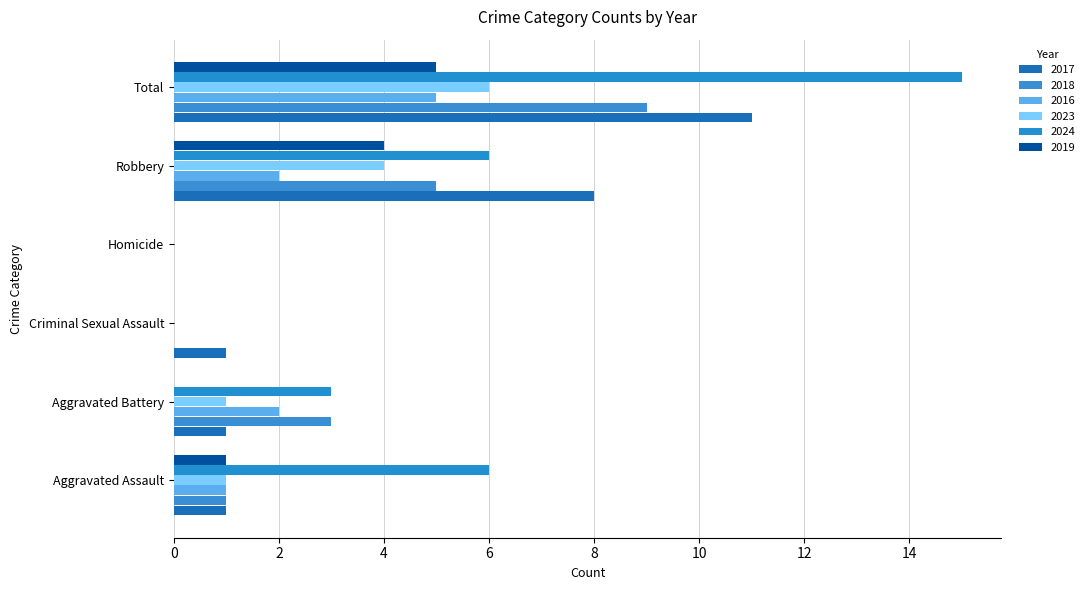

Count the number of data series in this chart.

6